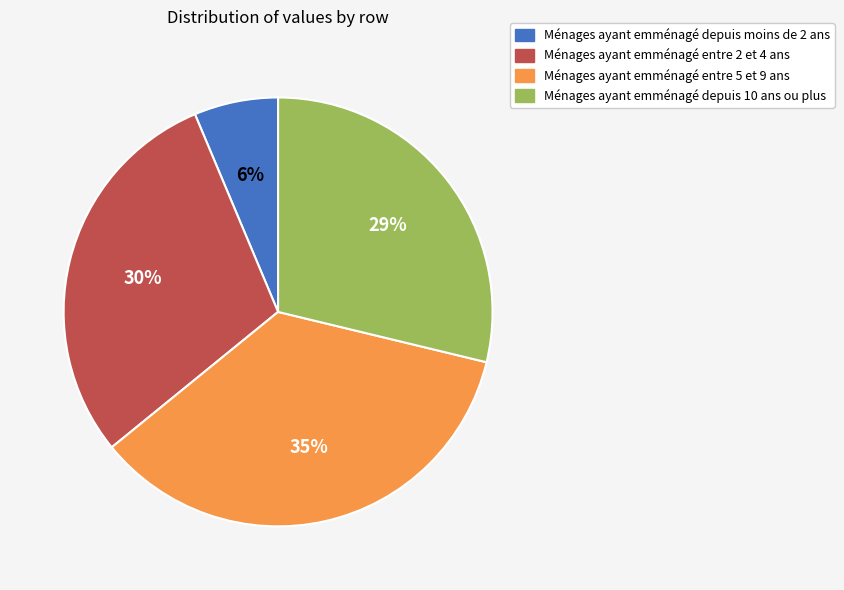

How many slices are in this pie chart?

4